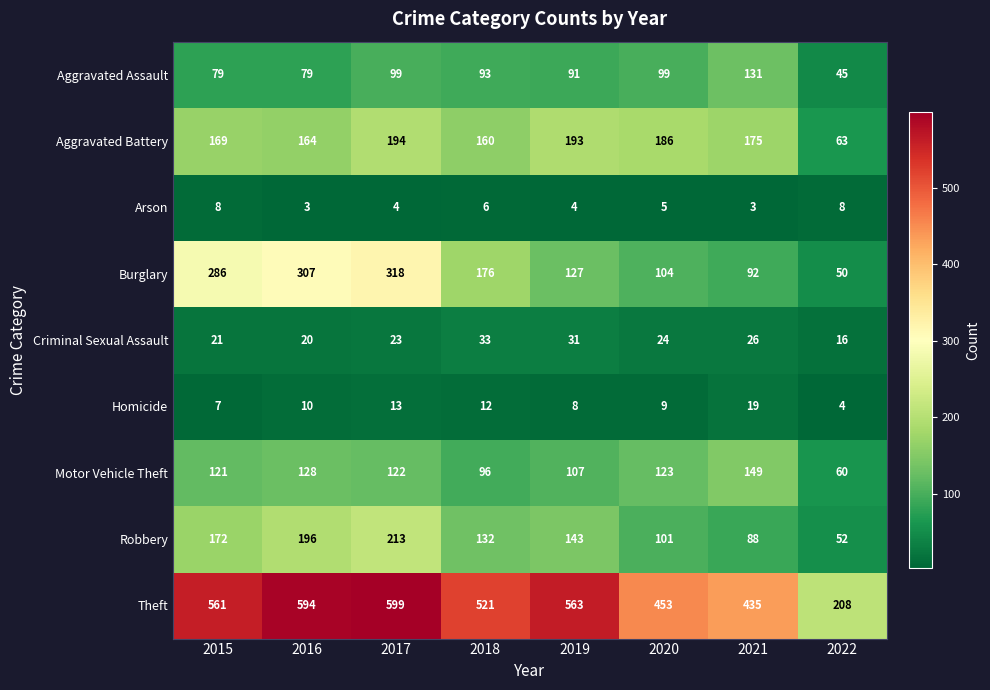

What is the greatest value displayed?

599